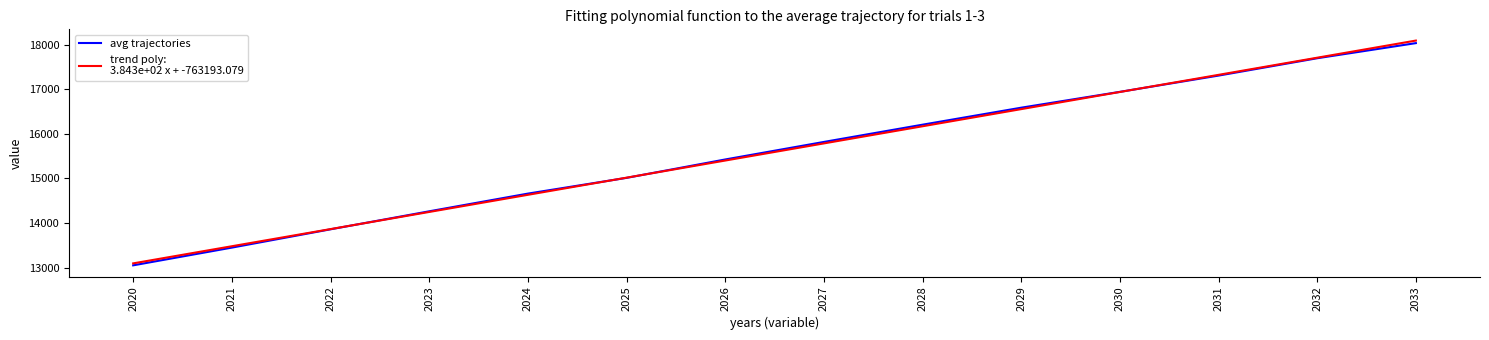

What is the minimum value shown in the chart?

13051.9